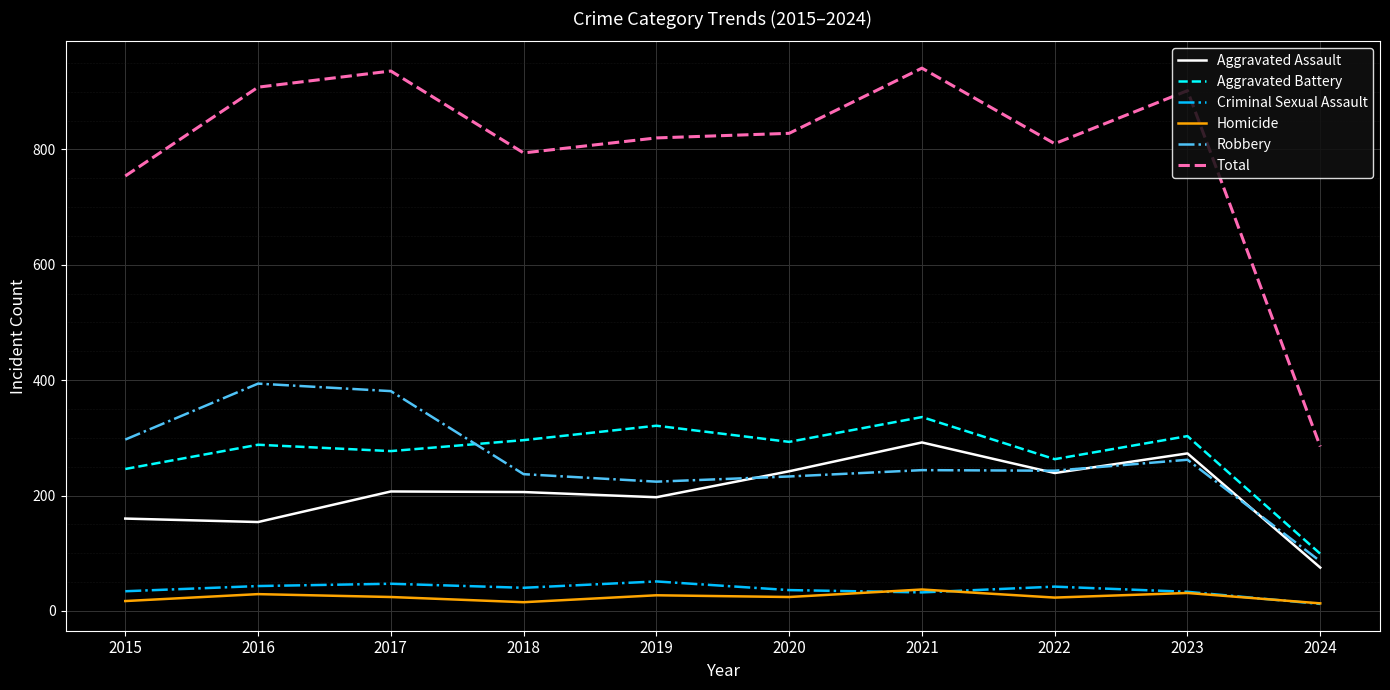

Is the value of Aggravated Battery at 2017 greater than the value of Robbery at 2023?

Yes